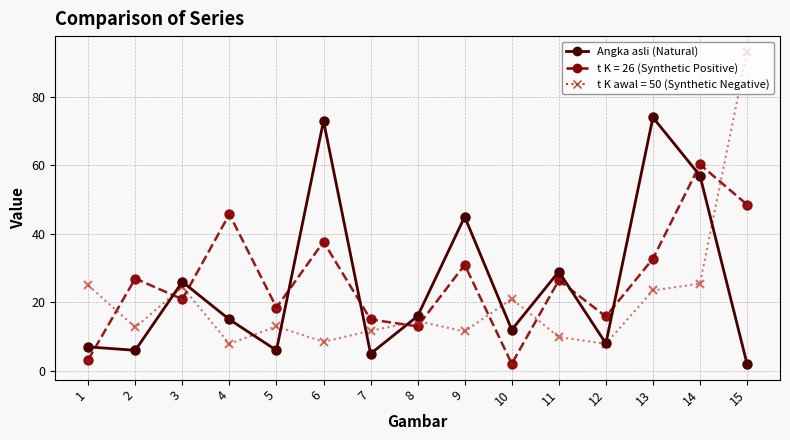

At which category does the chart reach its peak across all series?

15